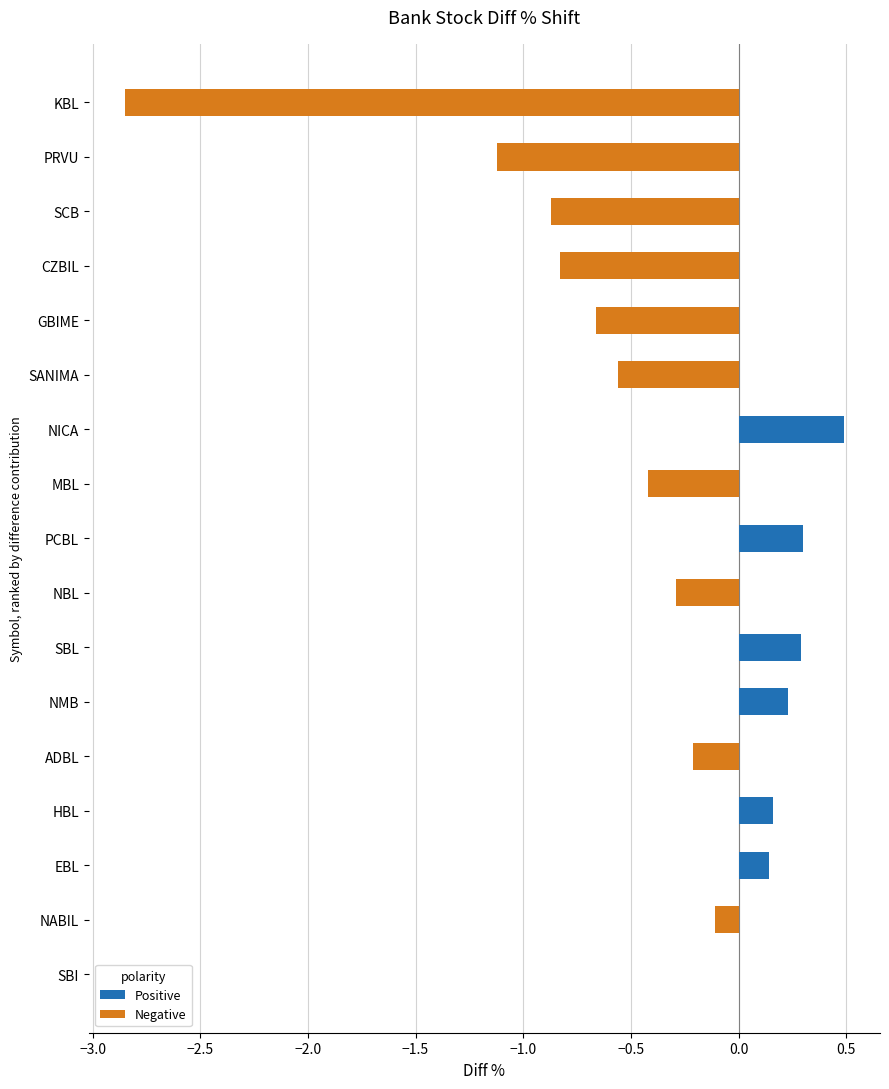

How many groups of bars are there?

17